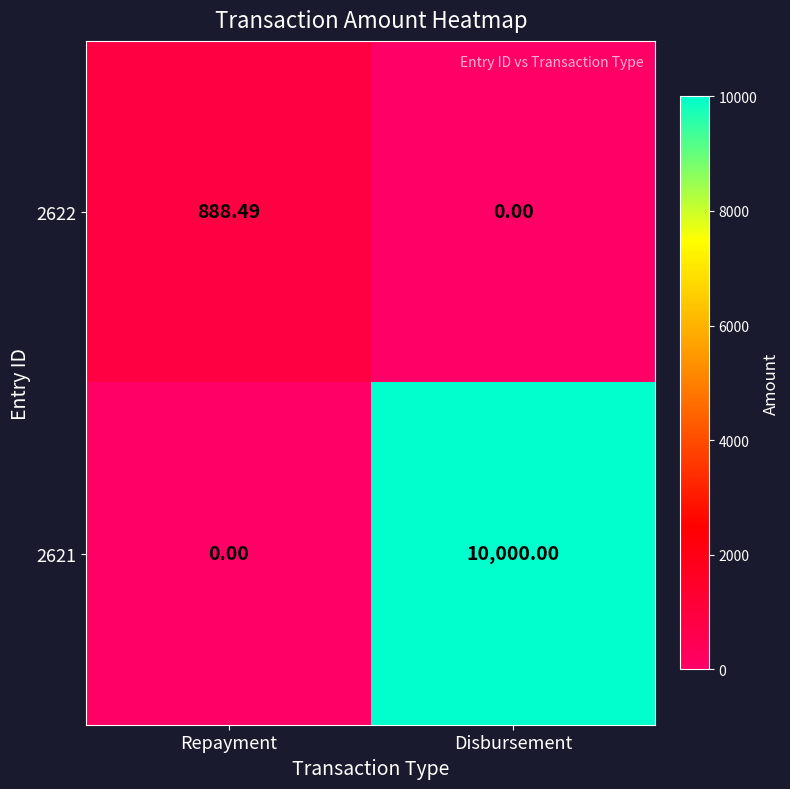

Rank the series at Repayment from lowest to highest value.

2621, 2622